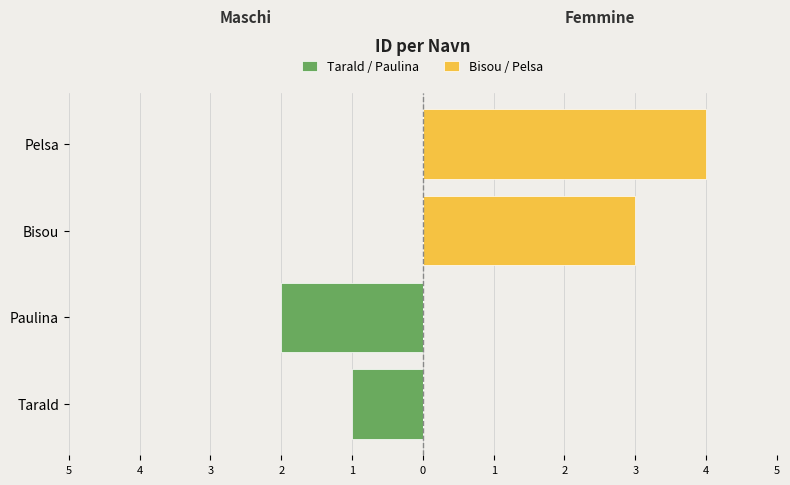

The Tarald / Paulina series shows -1 at Tarald. True or false?

False